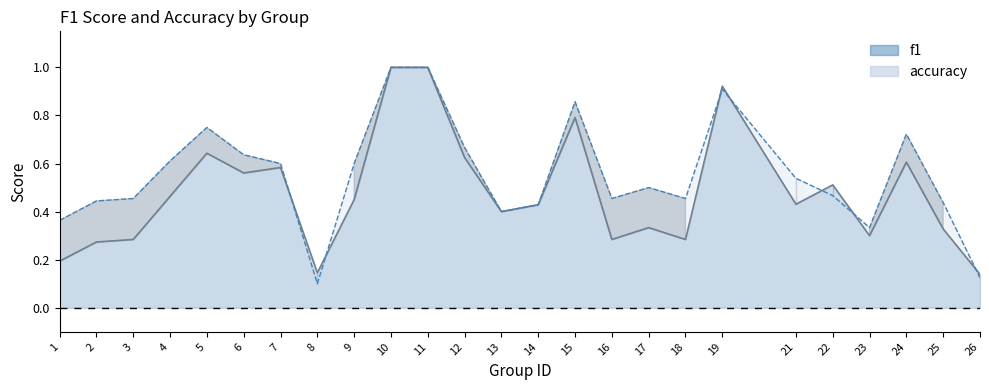

What is the difference between the second highest and minimum values in the accuracy line series?

0.9